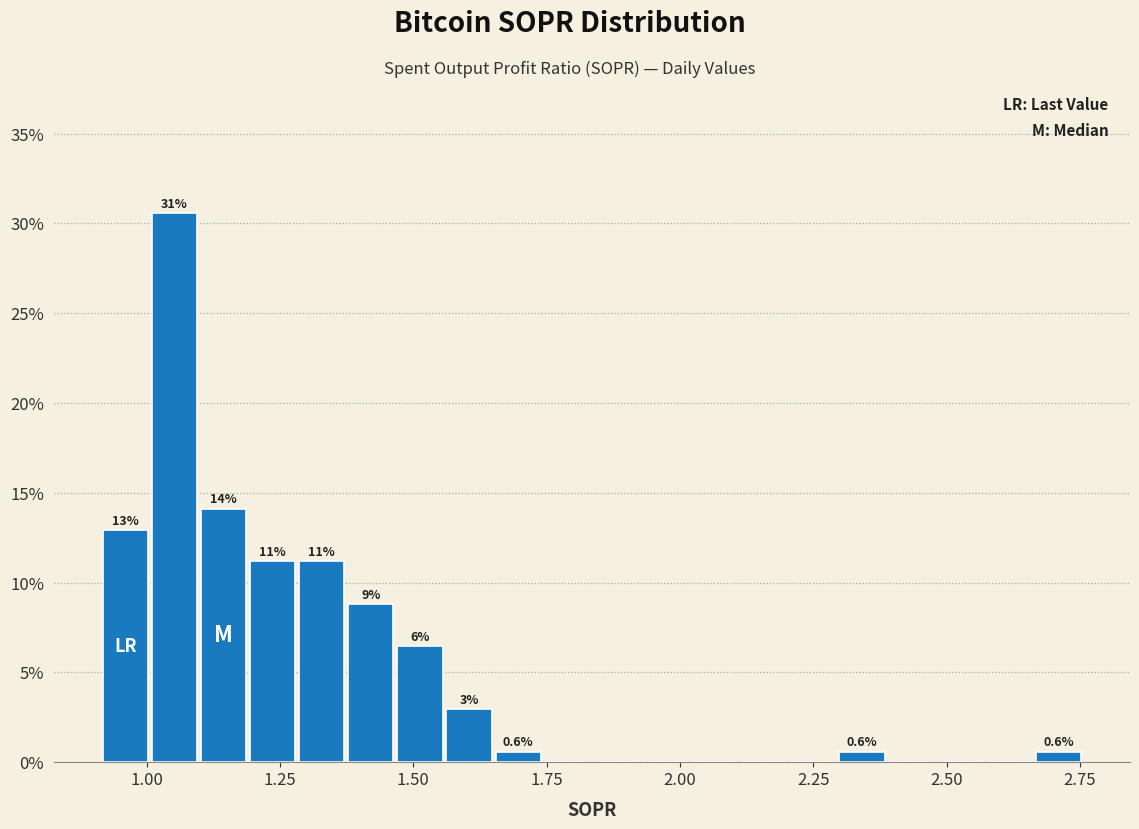

Around what value on the x-axis is the tallest bar? Give the approximate position of its centre, as read against the axis.

1.05